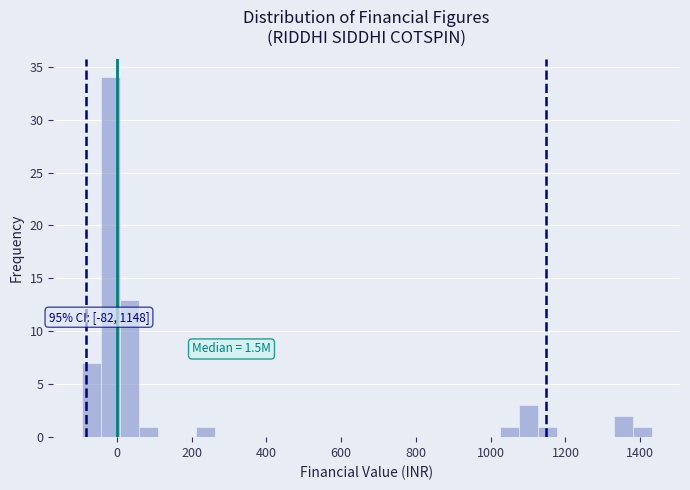

Around what value on the x-axis is the tallest bar? Give the approximate position of its centre, as read against the axis.

-20